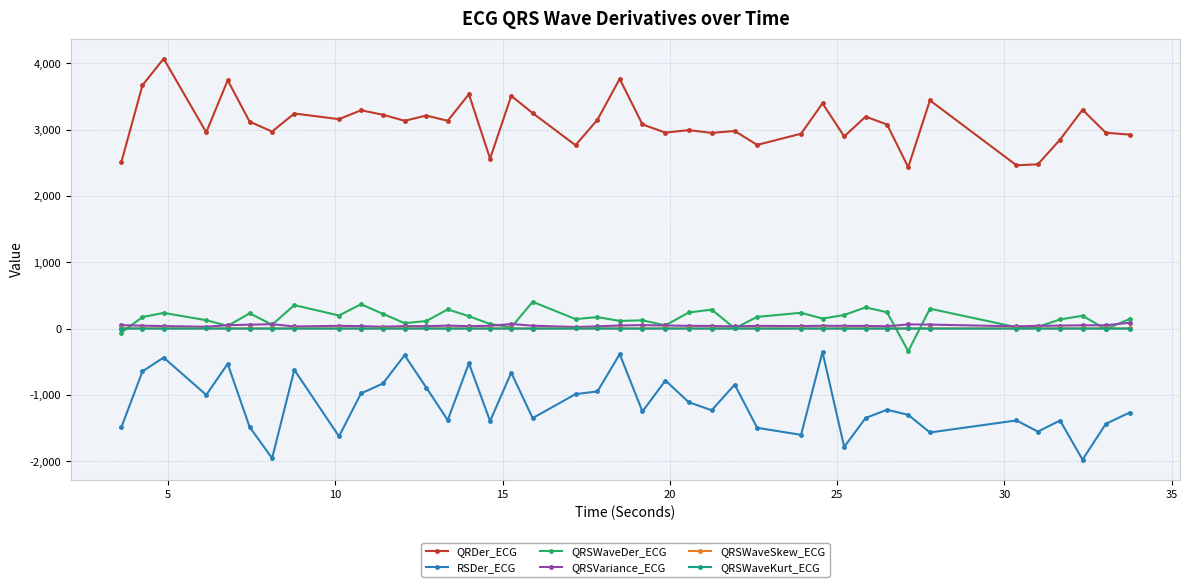

What is the value of the RSDer_ECG point at the 30th from the left?

-1784.1